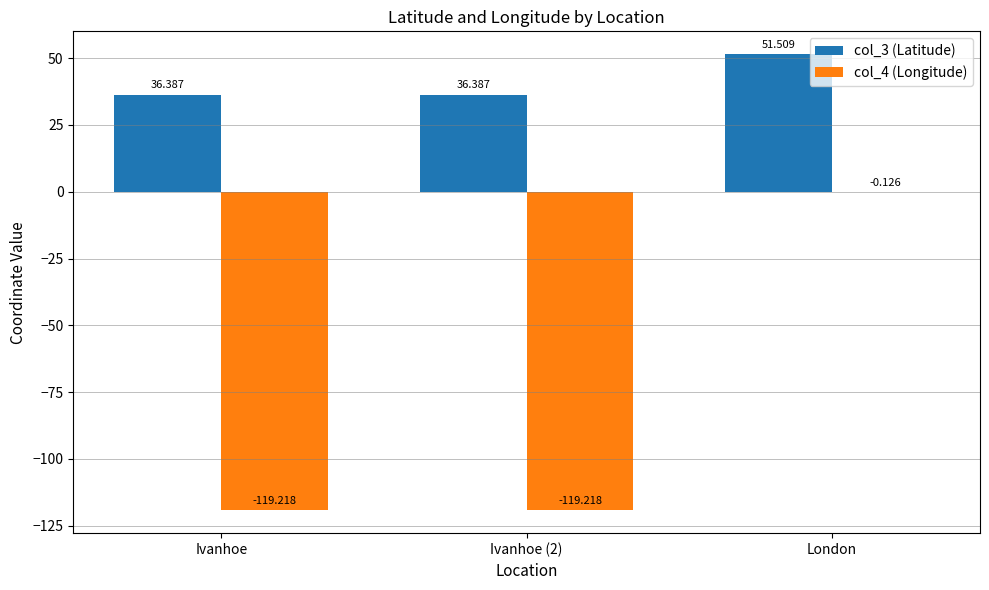

How many groups of bars are there?

3